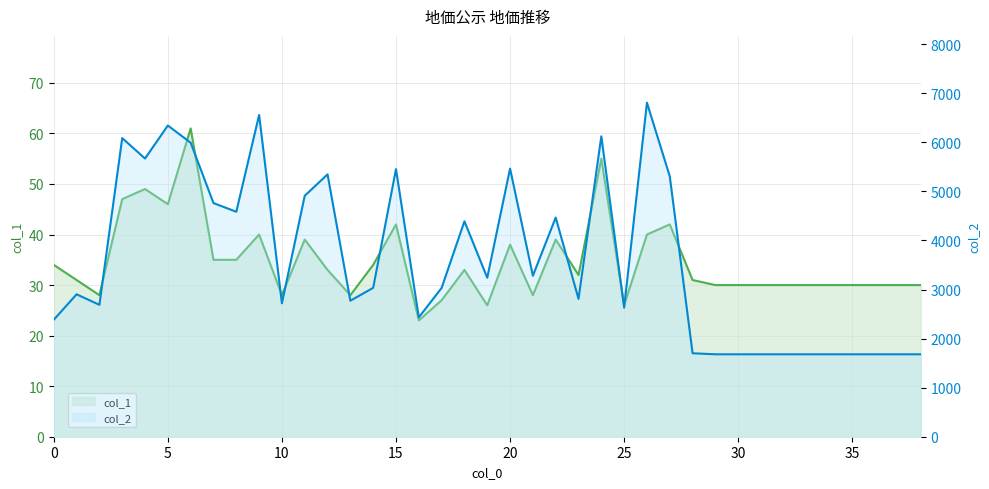

True or false: col_1 and col_2 cross at least once.

False